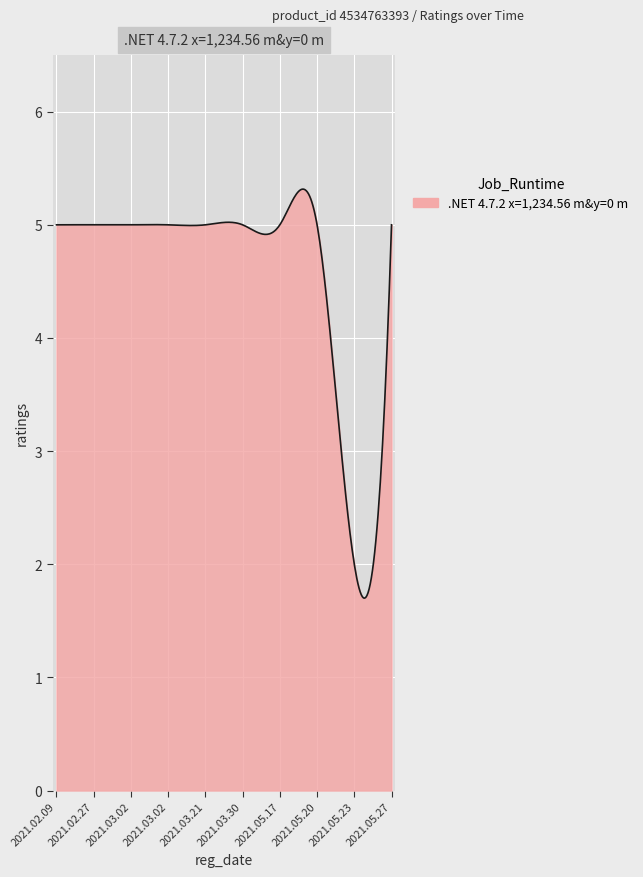

What is the maximum value shown in the chart?

5.3